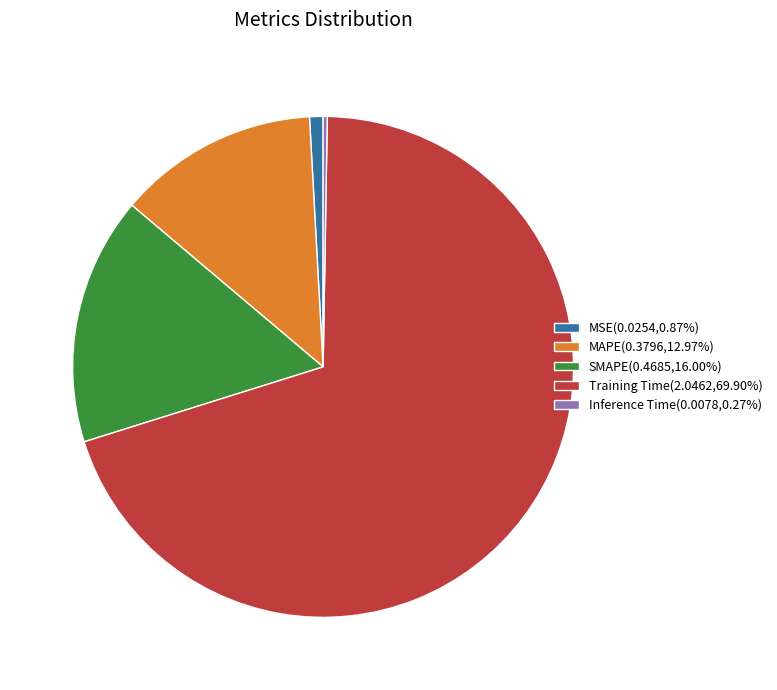

Does Training Time(2.0462,69.90%) represent more than half of the total?

Yes